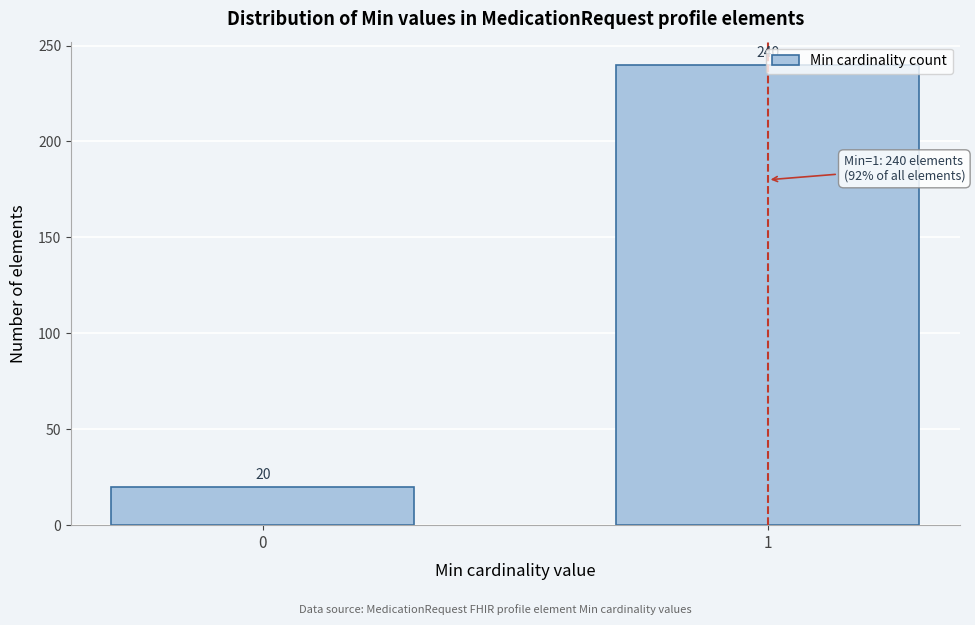

Is it true that the value at 1 is 115?

False